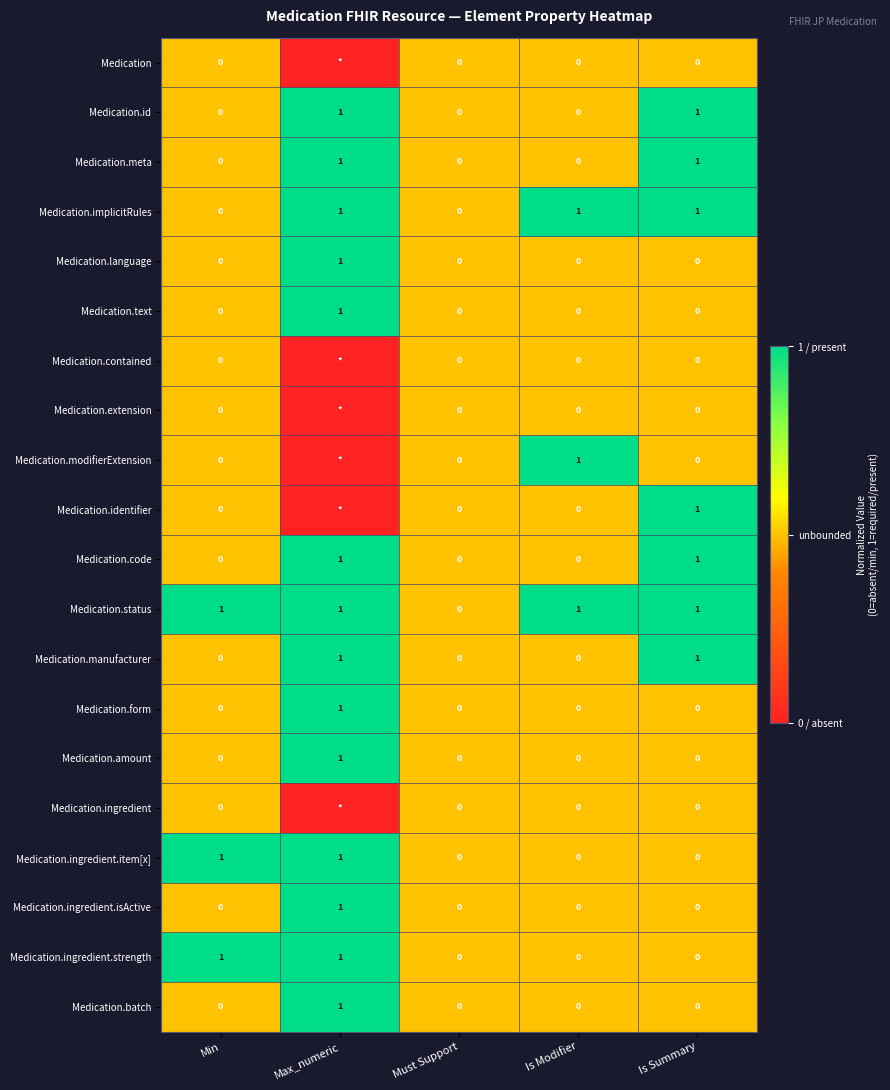

True or false: Medication.implicitRules has a value of 0 at Must Support.

True